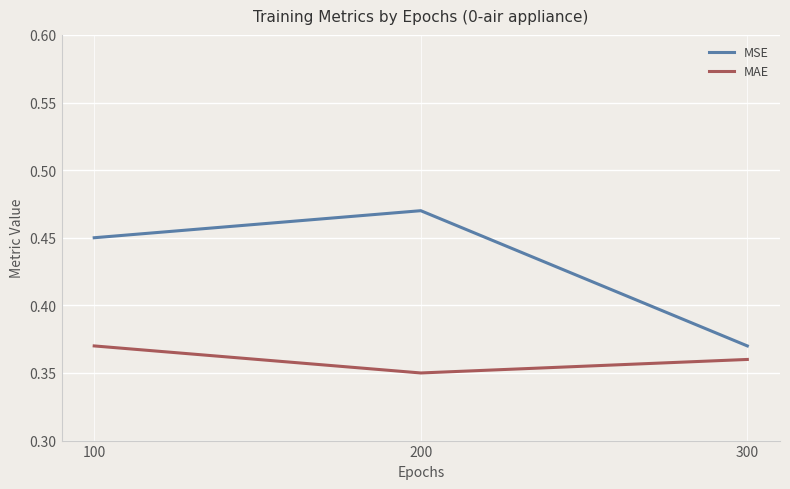

How many categories are shown in the chart?

3